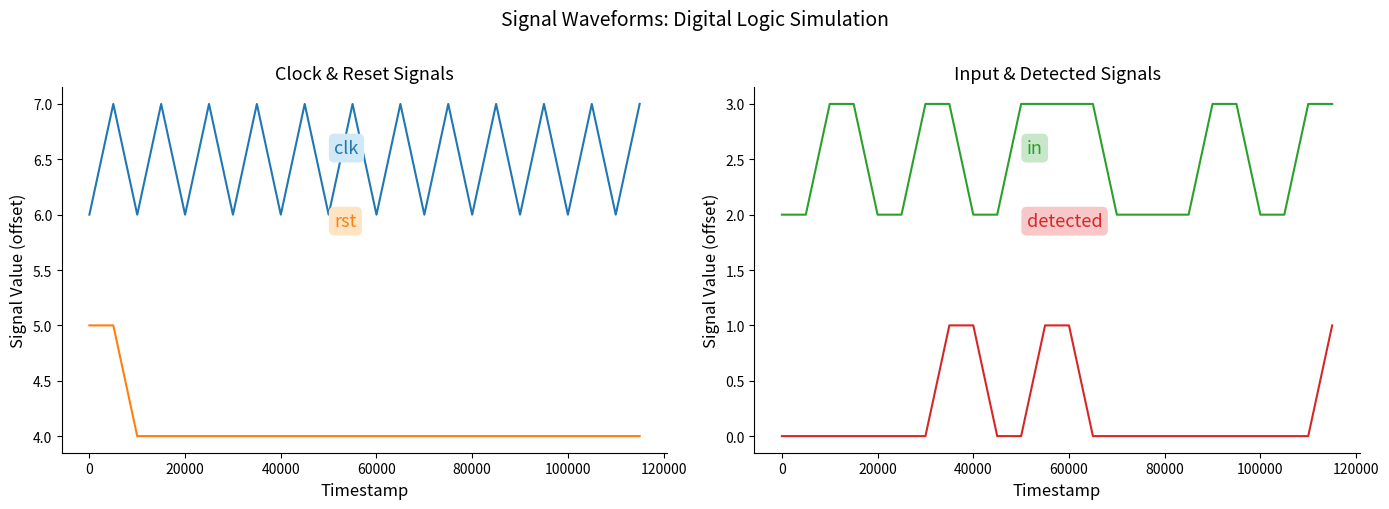

True or false: in and clk cross at least once.

False